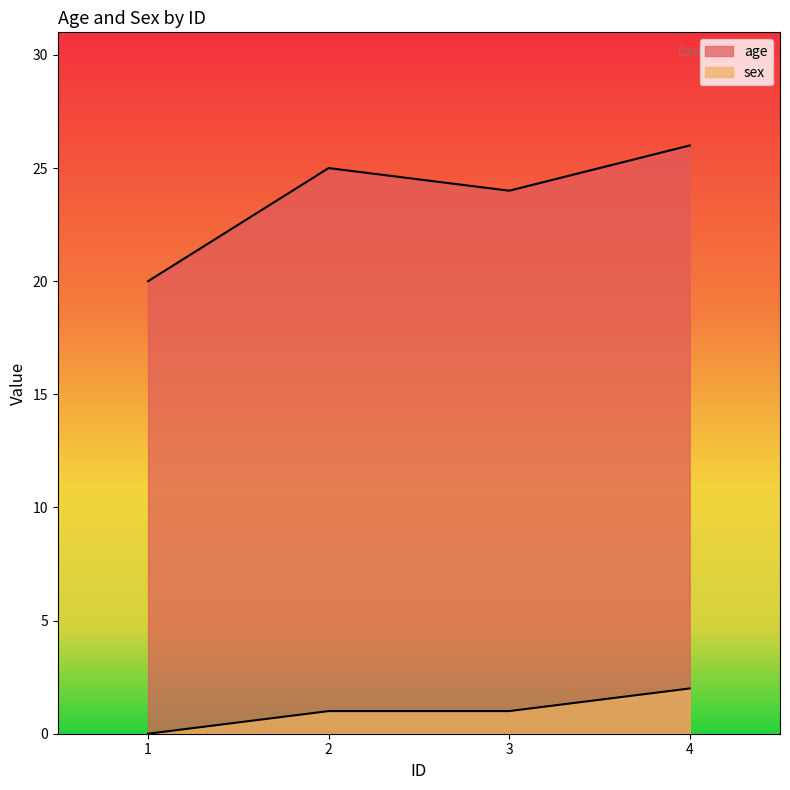

List the labels in order of sex value, smallest first.

1, 2, 3, 4